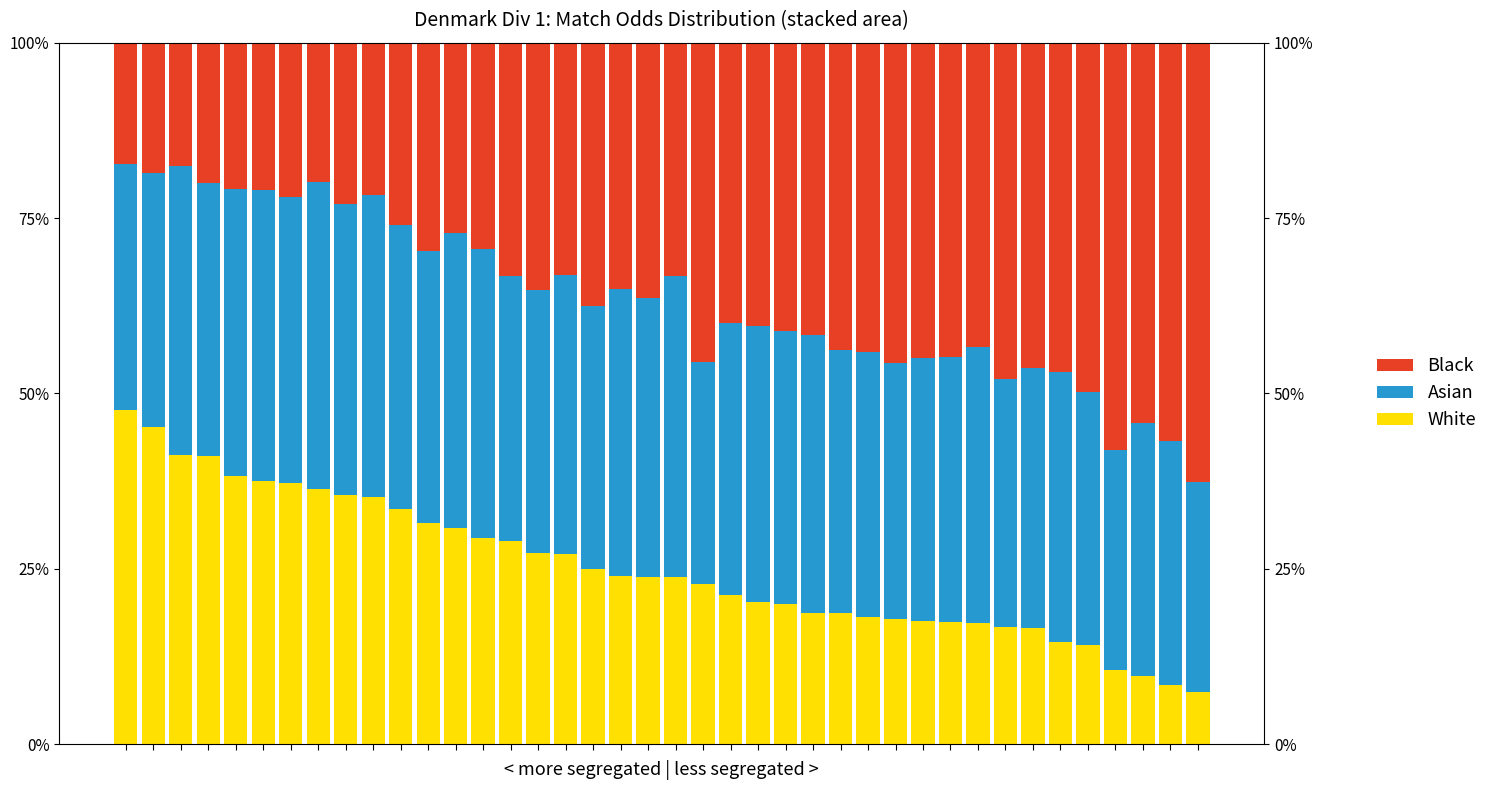

What is the difference between the second highest and minimum values in the White series?

0.4